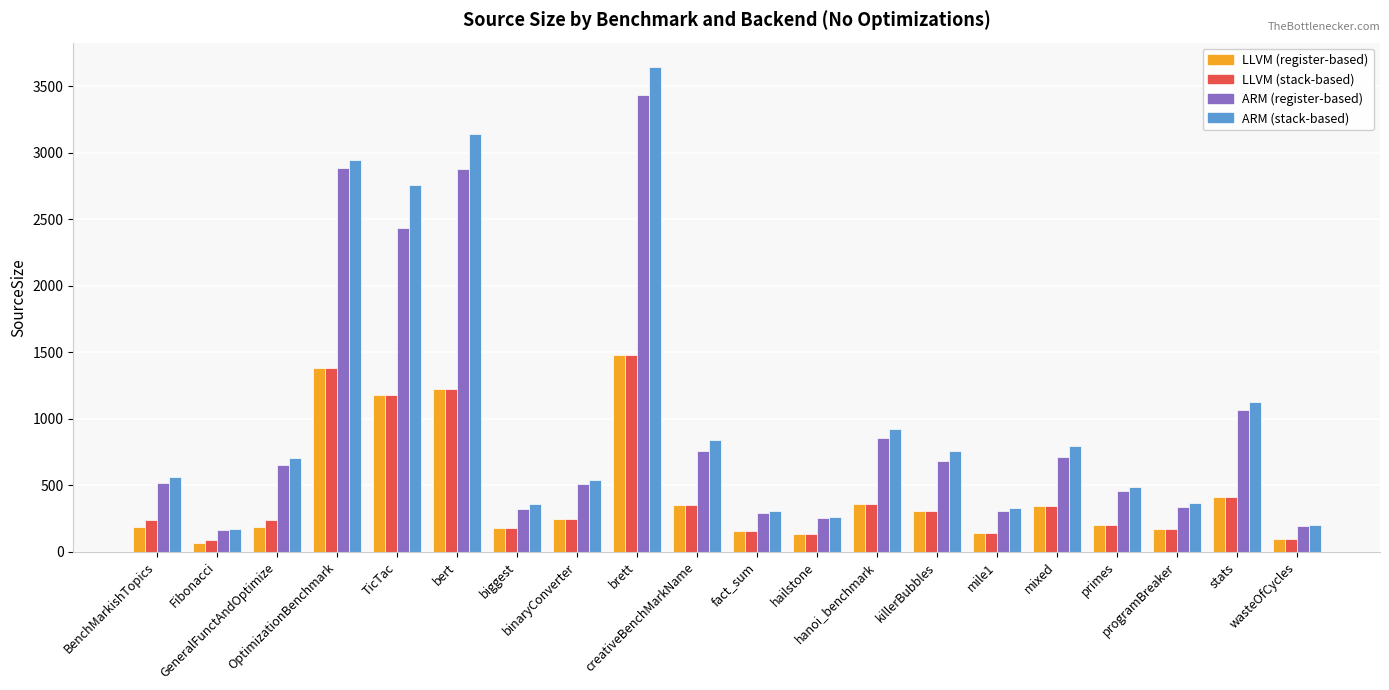

What is the sum of all LLVM (register-based) values?

8802